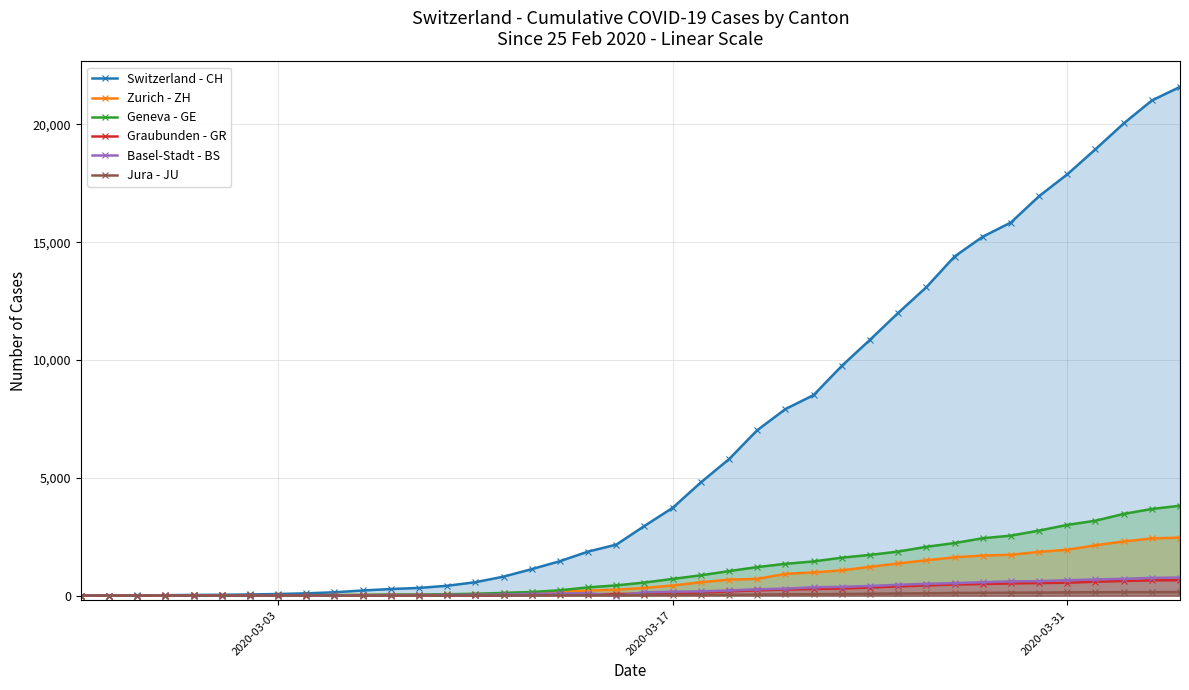

Which series has the largest total across all categories?

Switzerland - CH